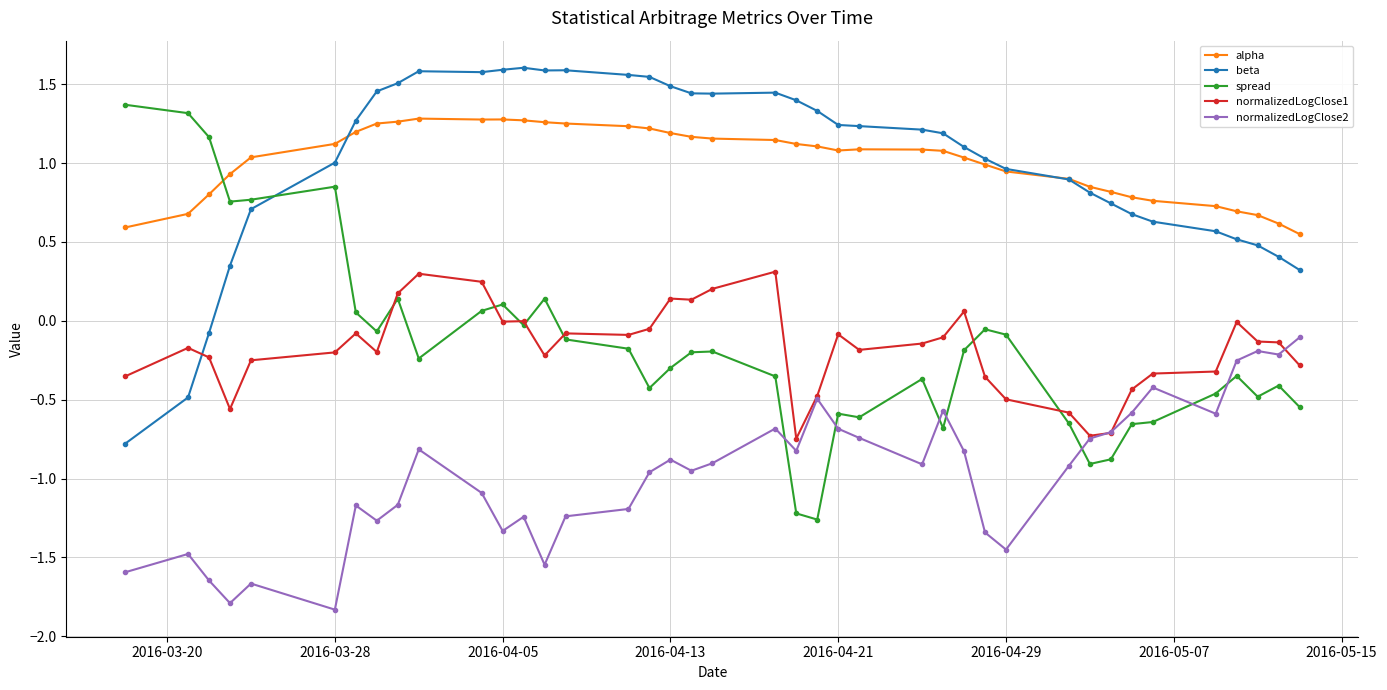

What is the smallest value displayed?

-1.8